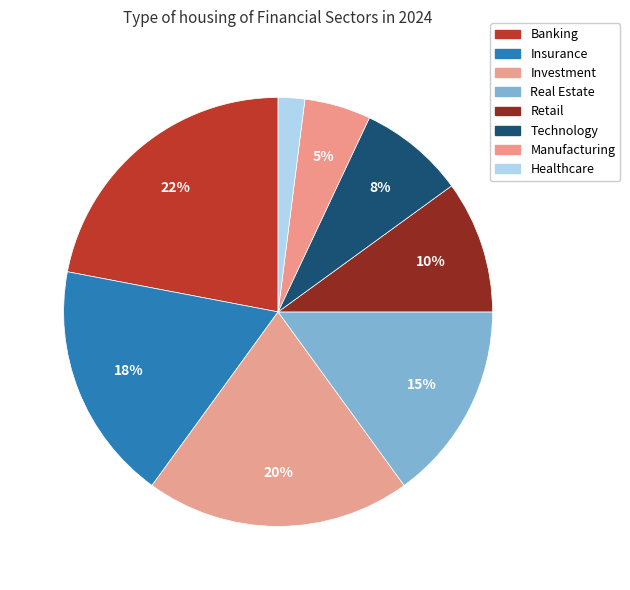

How many segments does this pie chart have?

8